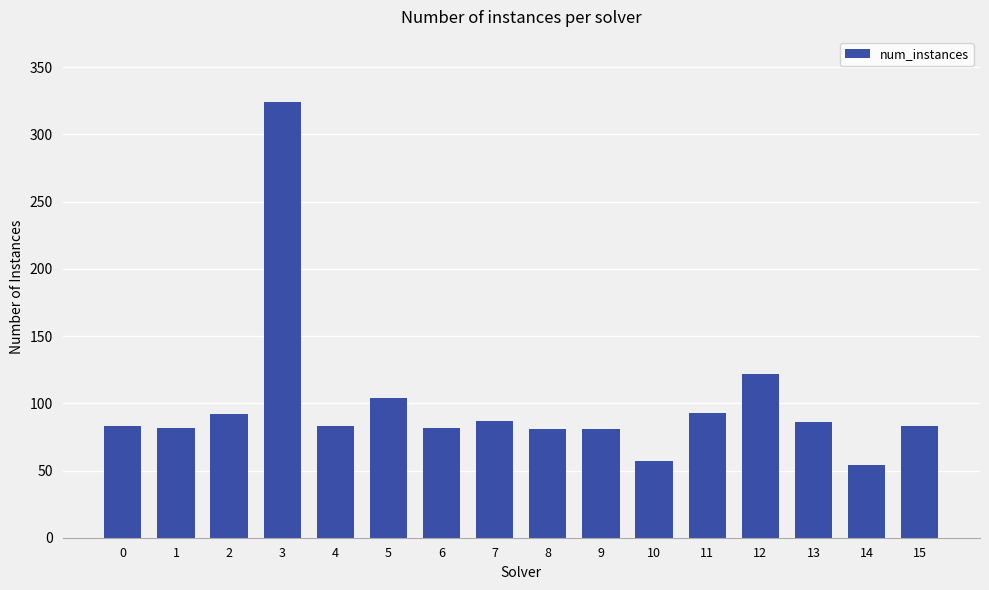

What is the sum of the values at 13 and 5?

190